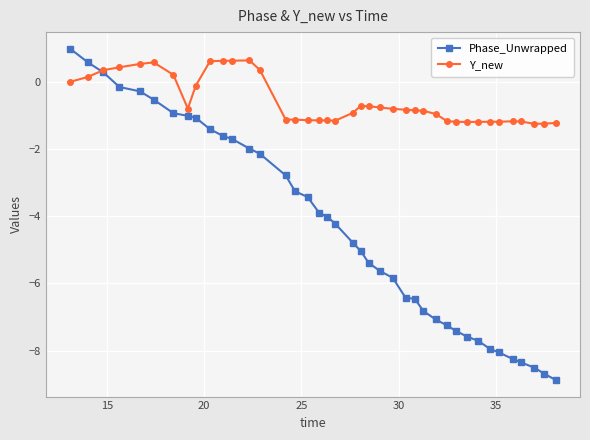

What is the maximum value for Y_new?

0.6